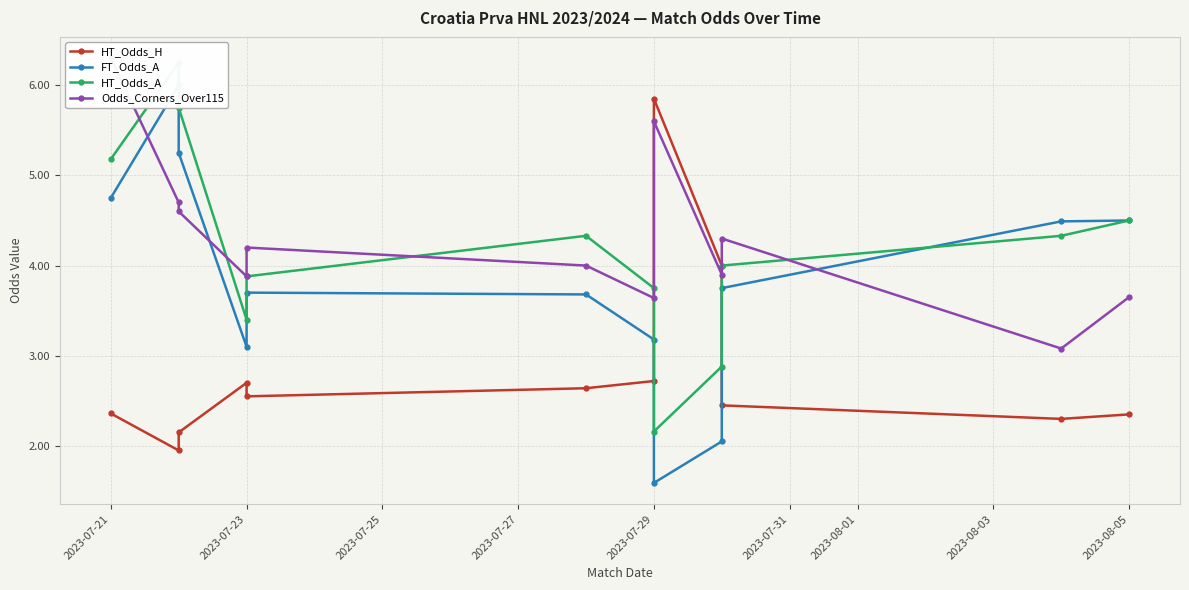

How many intersections are there between Odds_Corners_Over115 and HT_Odds_H?

2